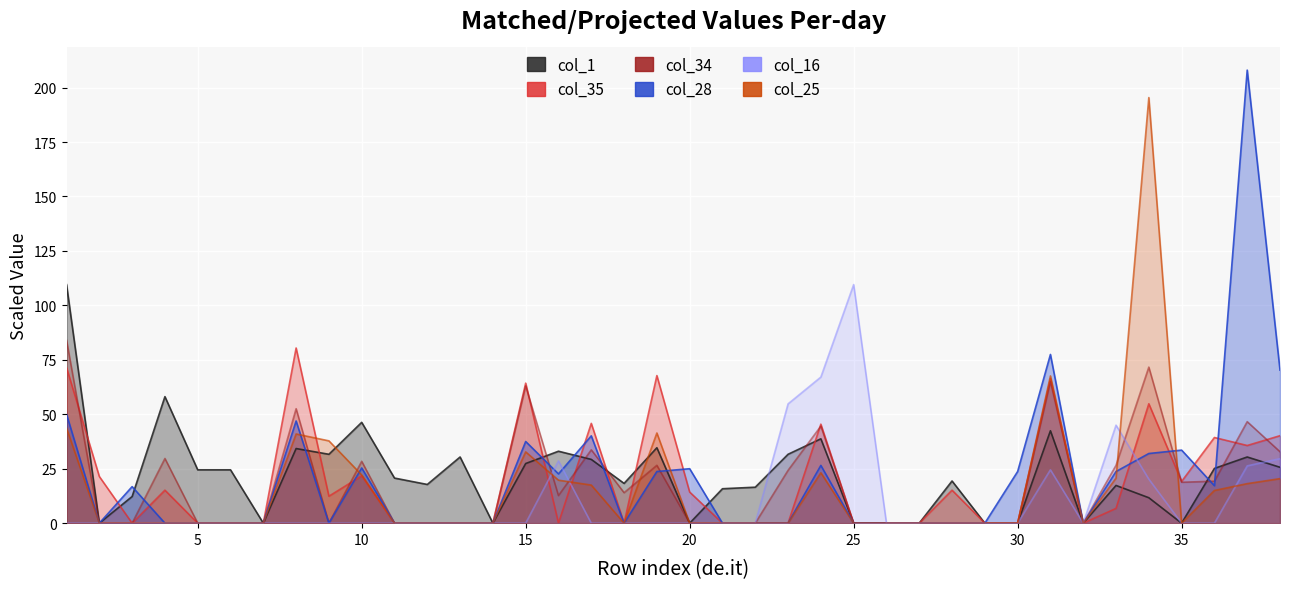

In col_35, how many points are higher than both neighbors (excluding endpoints)?

11